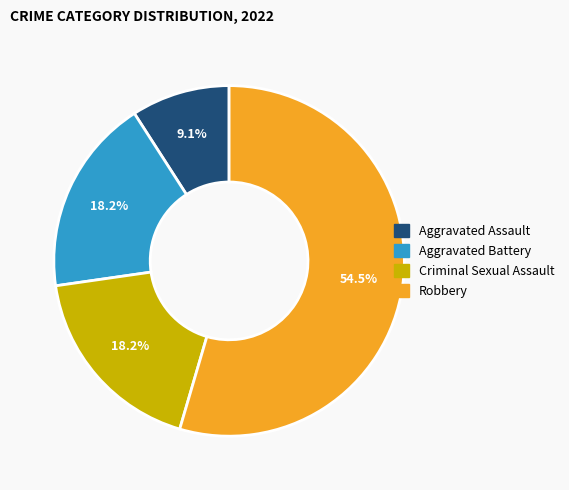

How many segments does this pie chart have?

4